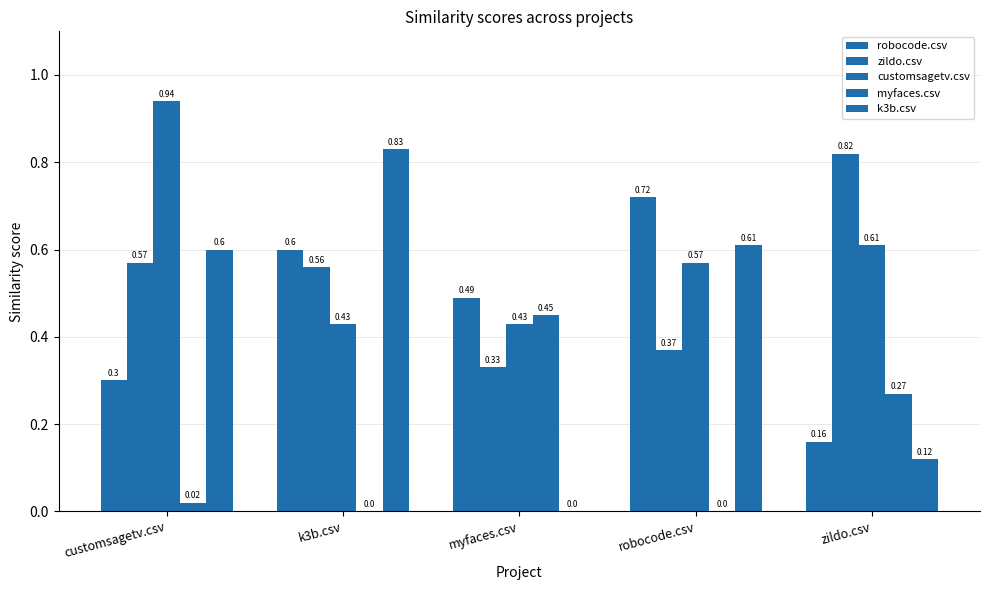

Count the number of categories in the chart.

5